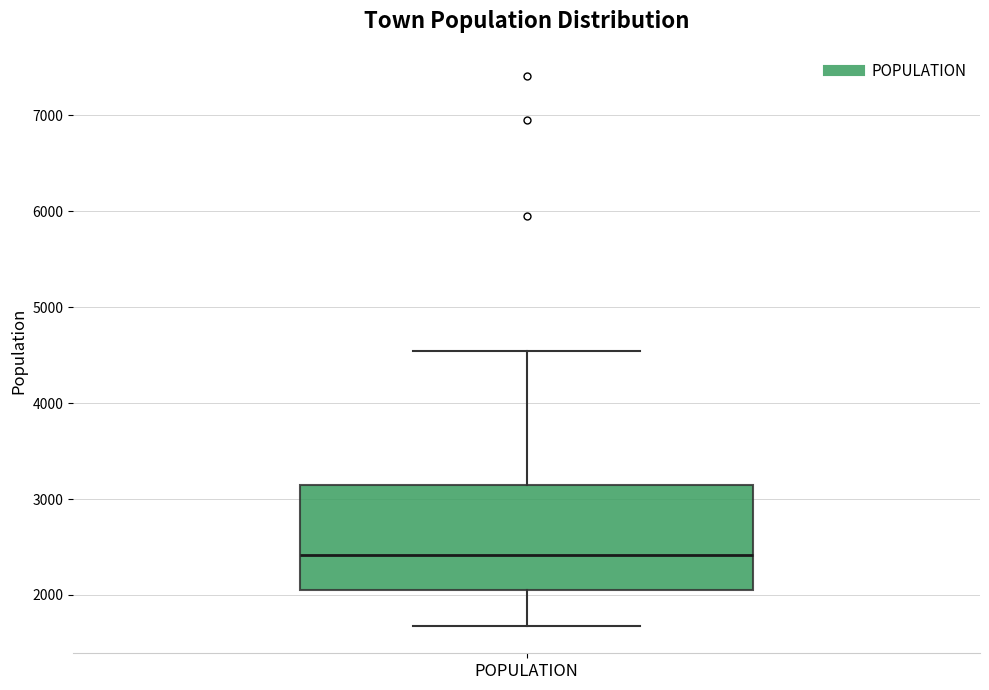

Read this box plot against the y-axis: the position of the median line, the range covered by the box, and the ends of both whiskers. The values are not printed on the chart, so give them approximately, as read against the axis.

median 2400, box 2100 to 3100, whiskers 1700 to 4500